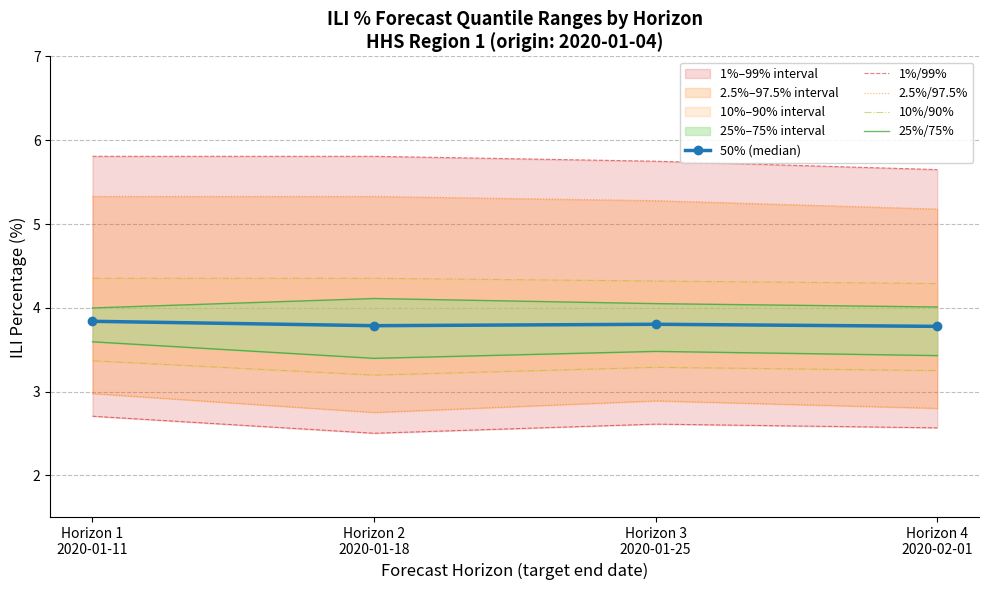

At which category does 10%/90% reach its first local peak?

Horizon 3
2020-01-25